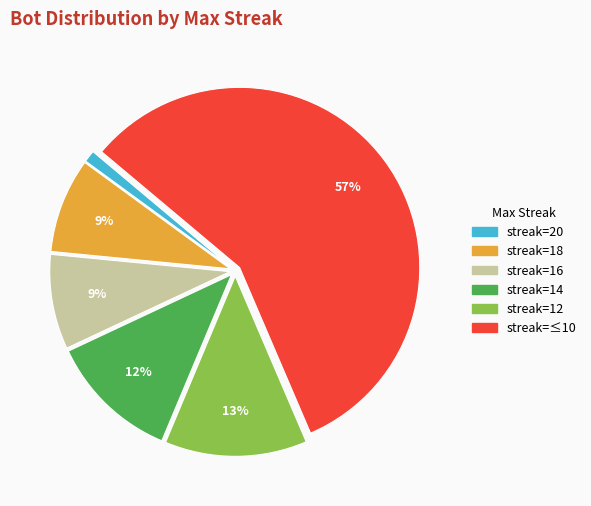

To the nearest percent, what is the average slice percentage?

17%